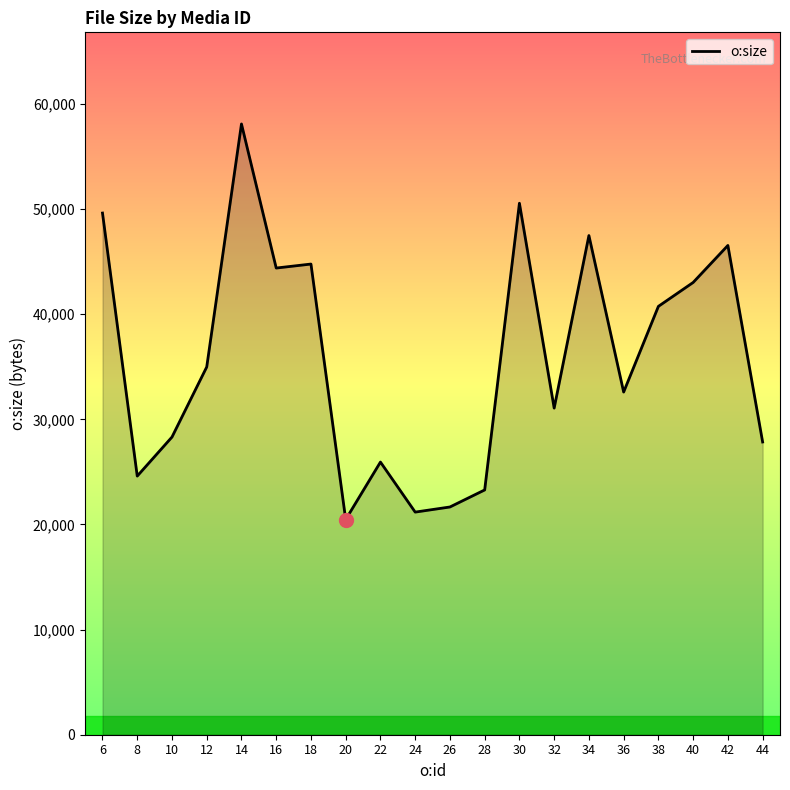

Reading right to left, list all the values displayed in this chart.

44=27845	42=46539	40=43018	38=40744	36=32594	34=47479	32=31066	30=50554	28=23283	26=21662	24=21175	22=25935	20=20468	18=44769	16=44389	14=58095	12=34980	10=28315	8=24601	6=49619